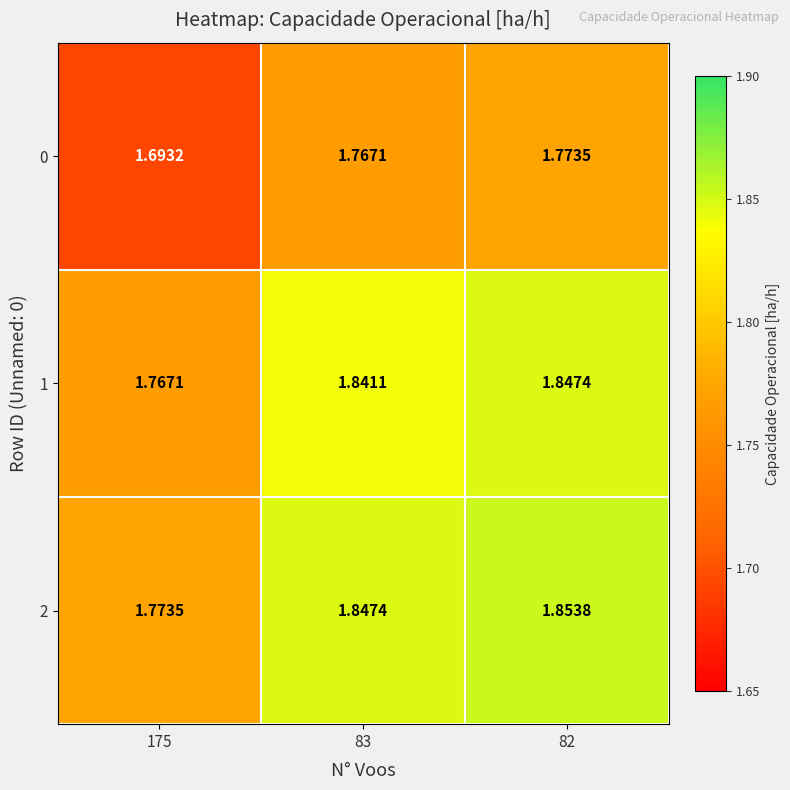

How many categories are shown in the chart?

3